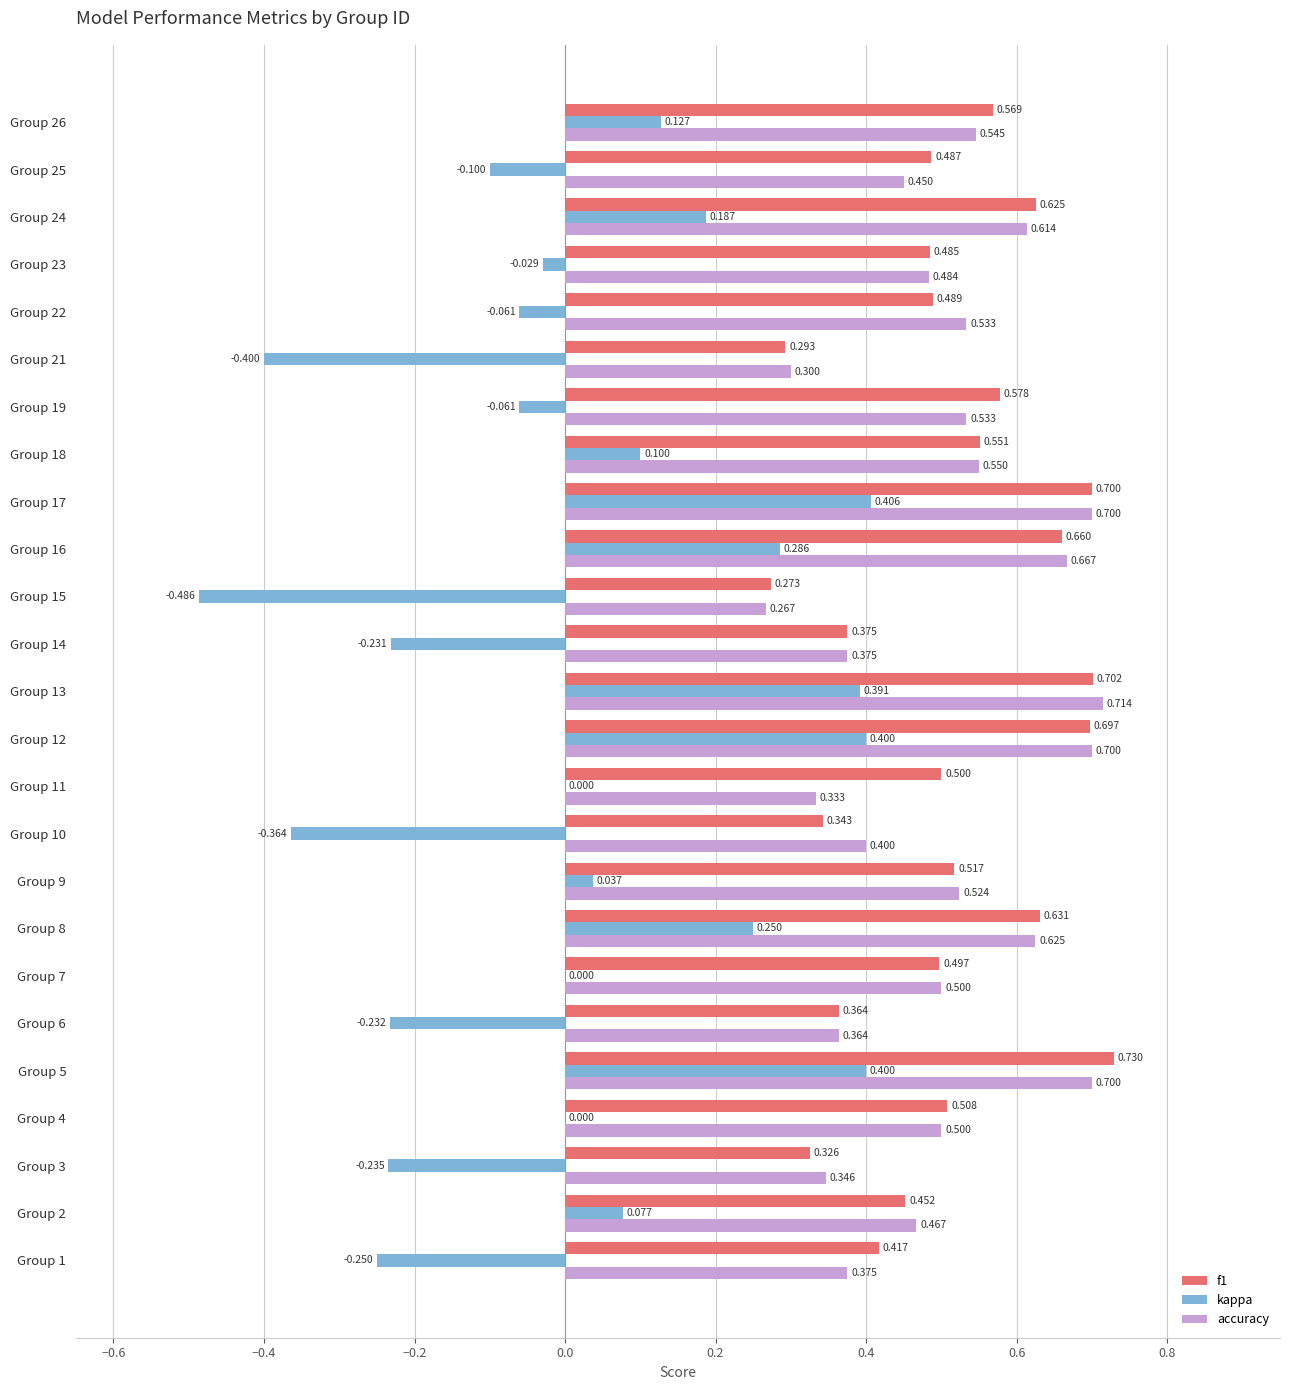

At which label is accuracy closest to 0?

Group 15